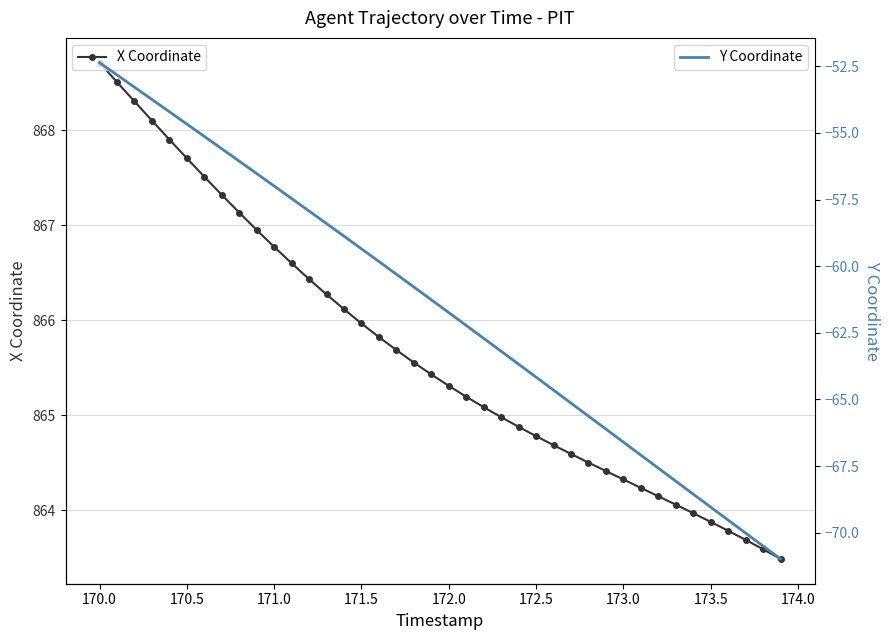

True or false: Y Coordinate and X Coordinate intersect in this chart.

False